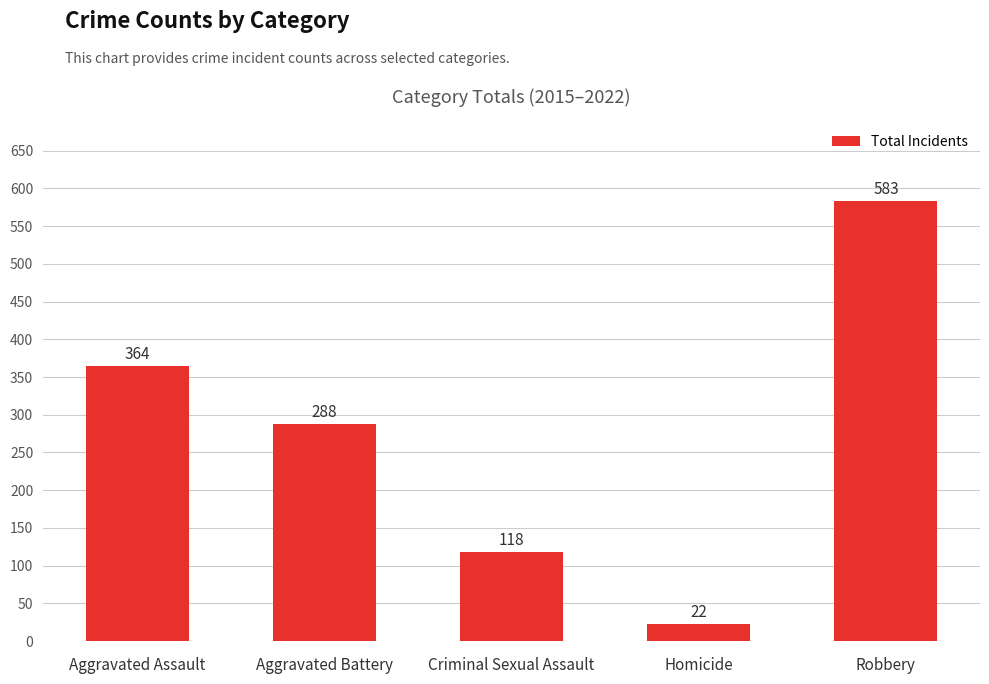

True or false: the data shows 607 at Aggravated Assault.

False